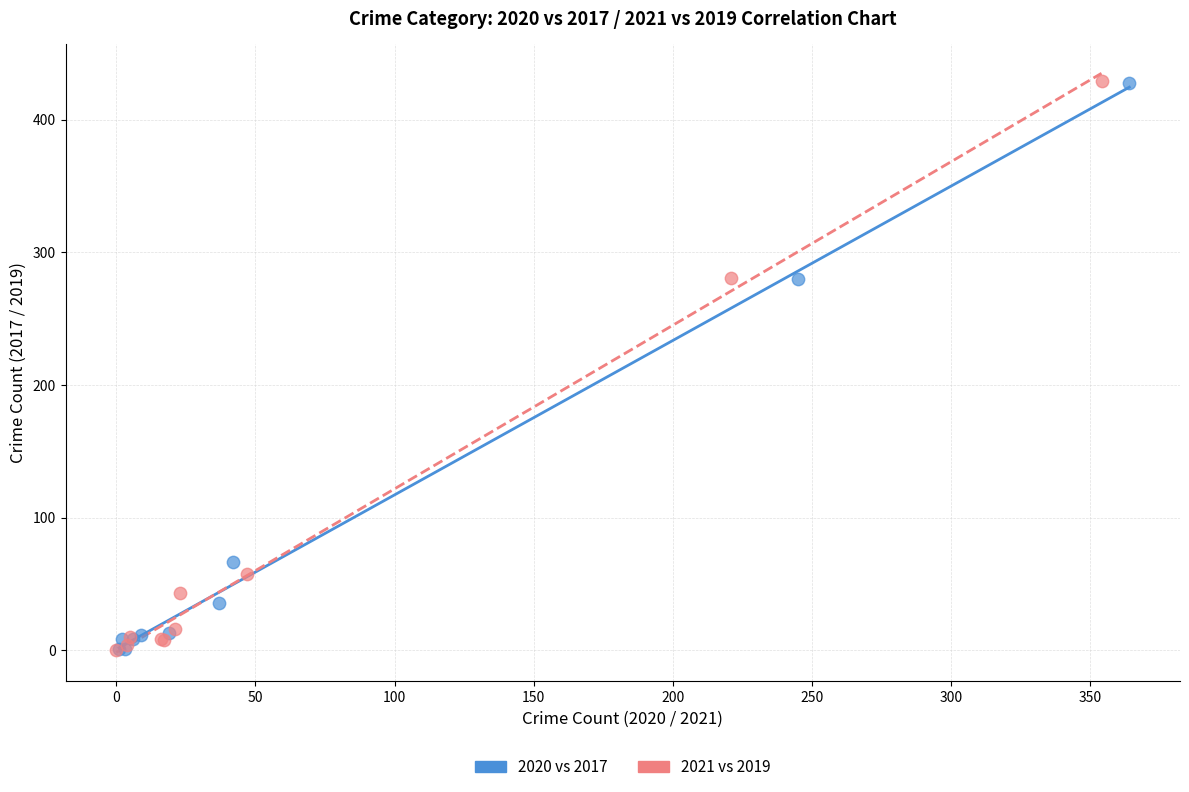

What are all the series names shown in the legend?

2020 vs 2017, 2021 vs 2019